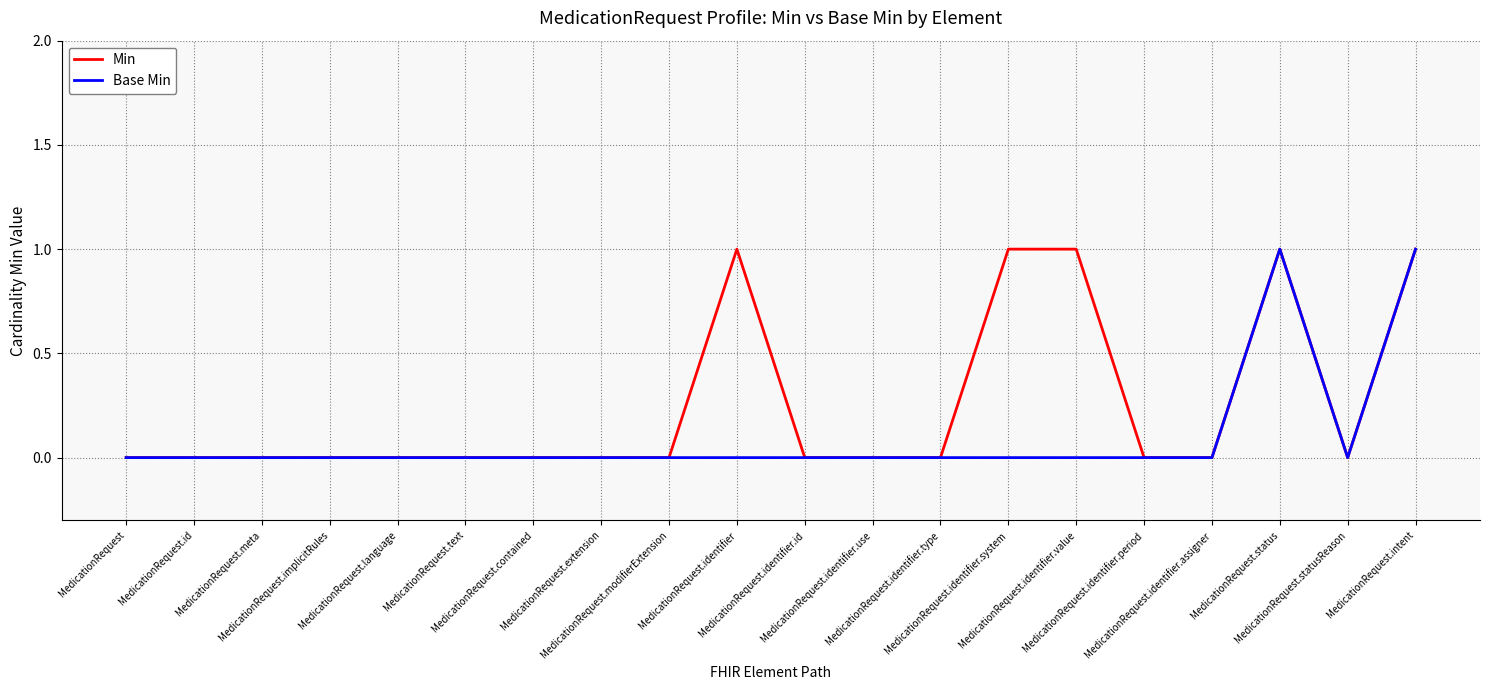

At which category is the sum across all series the highest?

MedicationRequest.status